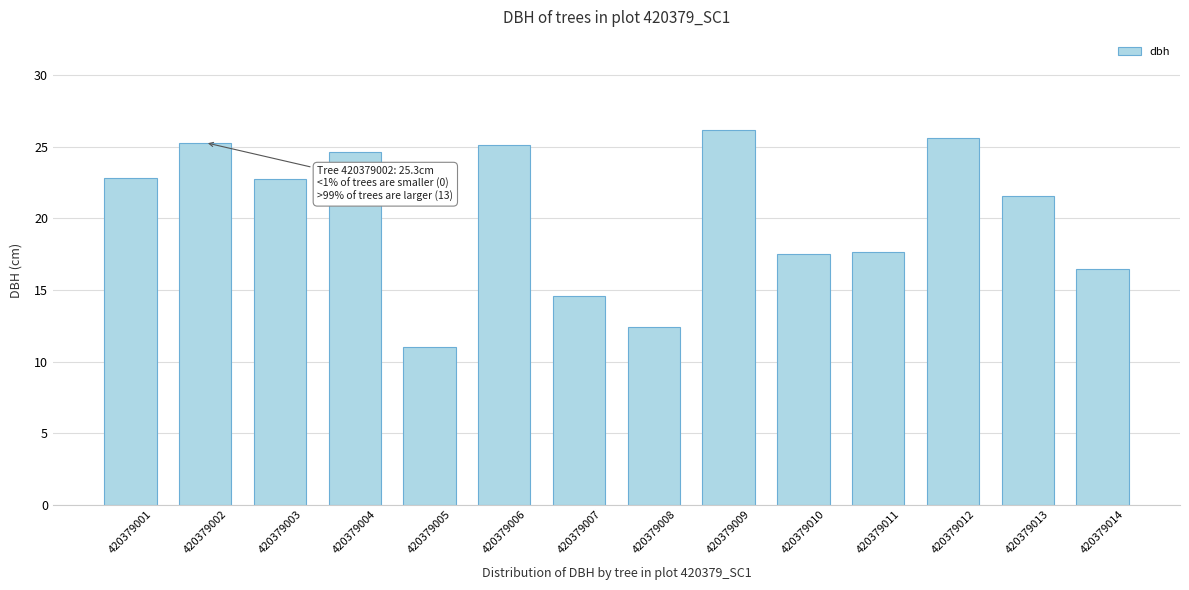

The value at 420379012 is 37.5. True or false?

False